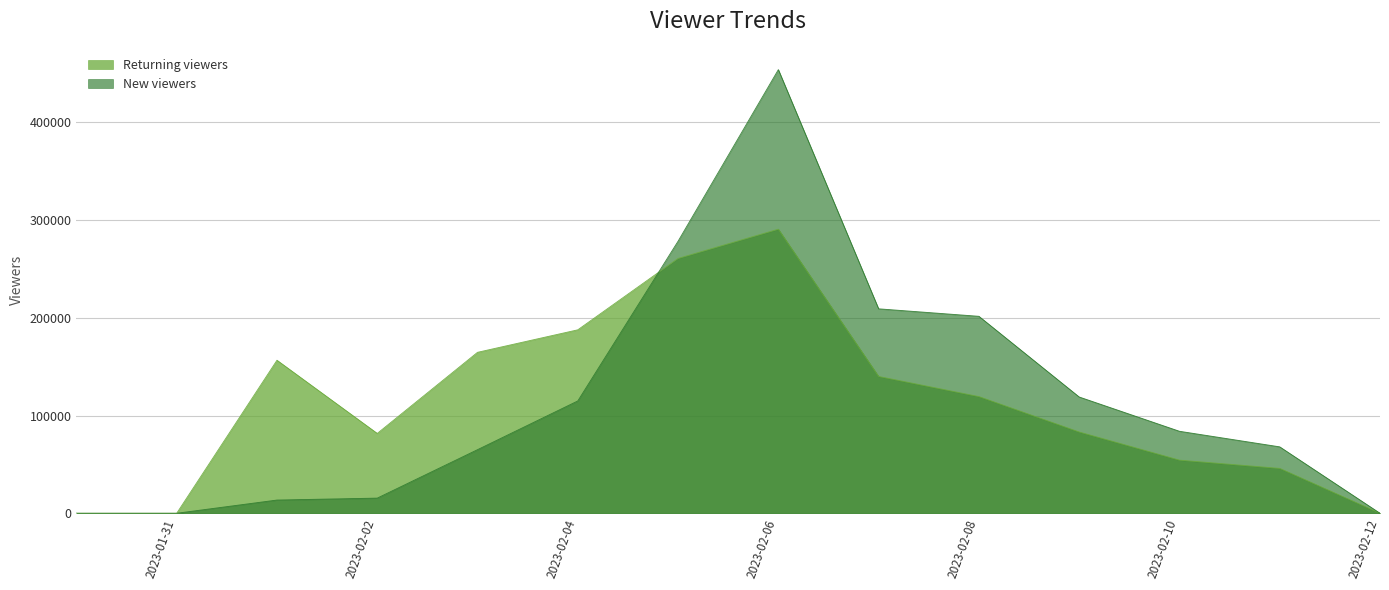

What is the maximum value for Returning viewers?

290720